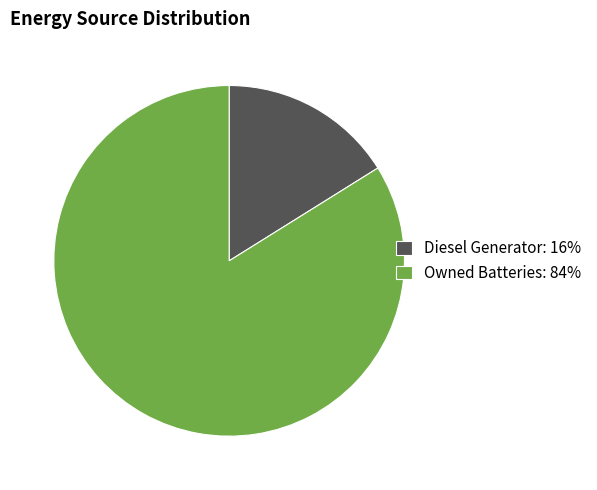

Between Owned Batteries: 84% and Diesel Generator: 16%, which is larger?

Owned Batteries: 84%